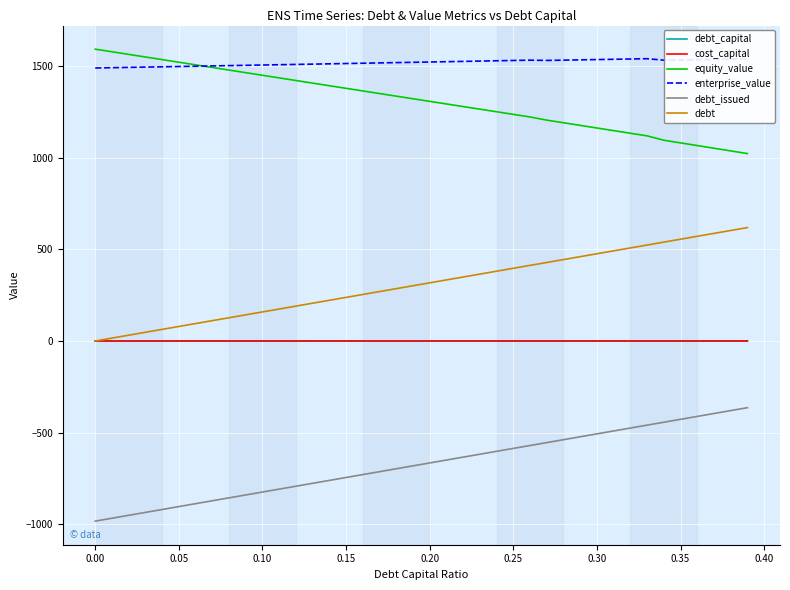

True or false: debt_capital and enterprise_value cross at least once.

False